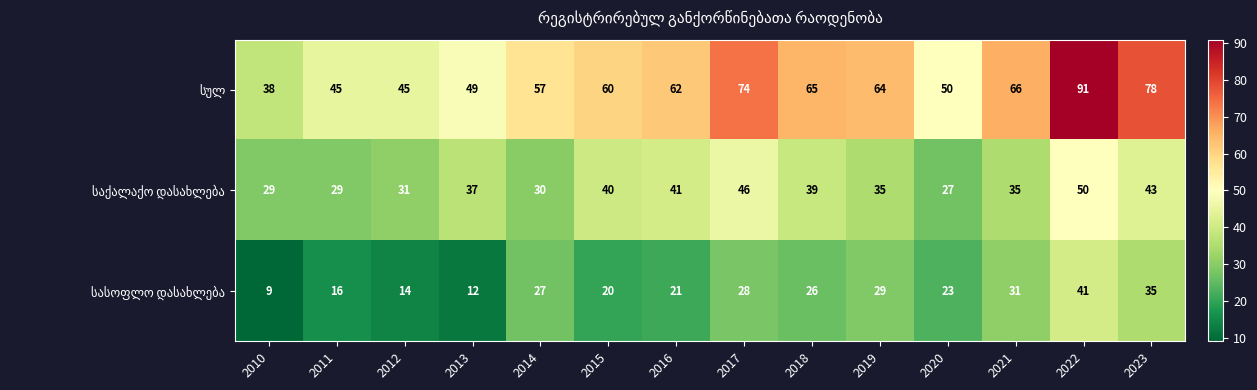

What is the difference between the highest and lowest values at 2019?

35